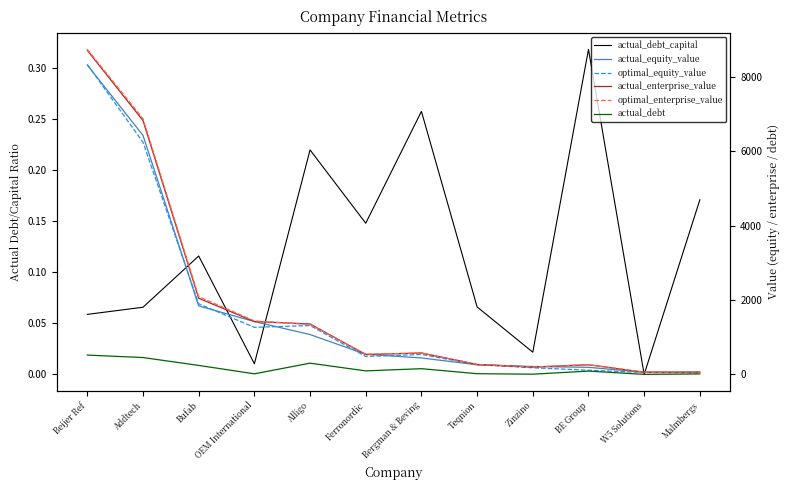

What is the highest value of the actual_enterprise_value series?

8719.9